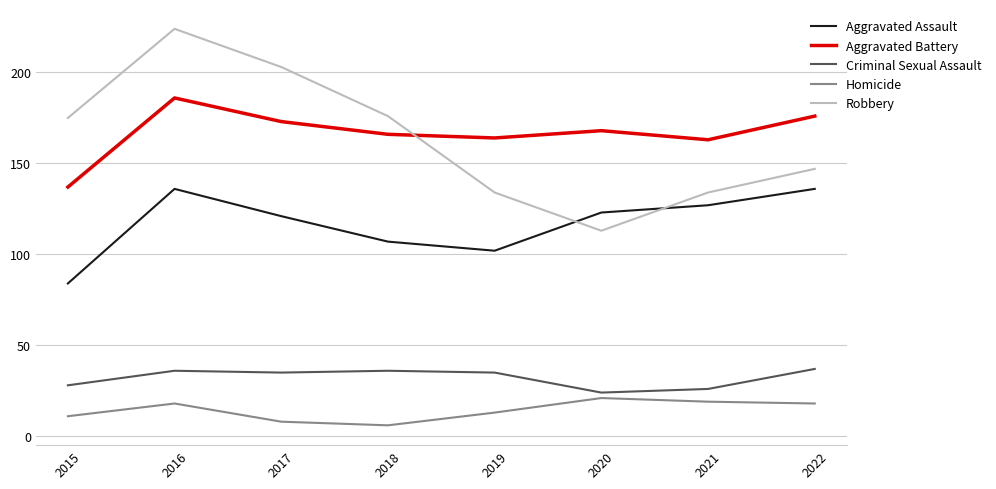

In Robbery, how many points are lower than both neighbors (excluding endpoints)?

1